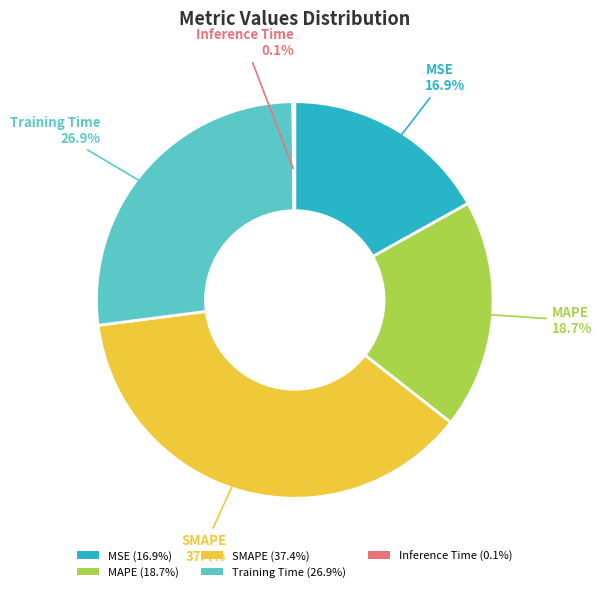

Between Training Time and SMAPE, which is larger?

SMAPE